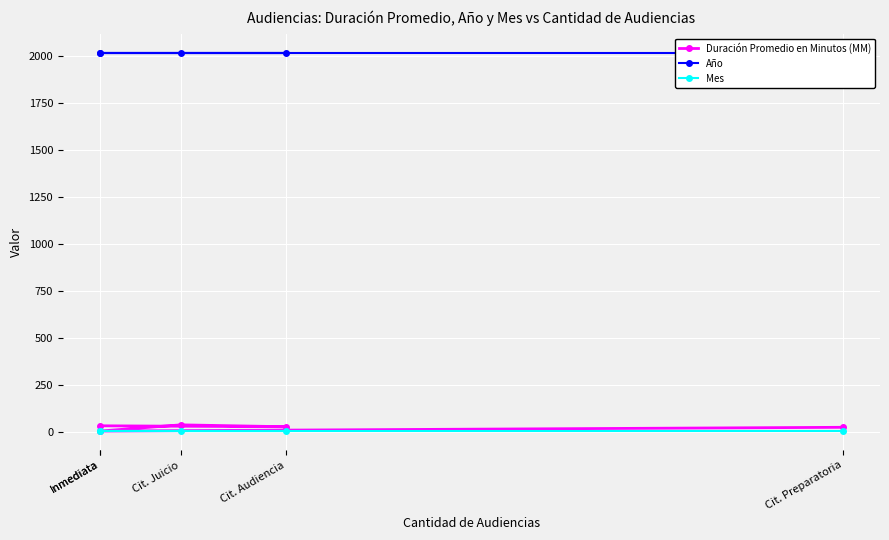

What is the sum of all Duración Promedio en Minutos (MM) values?

124